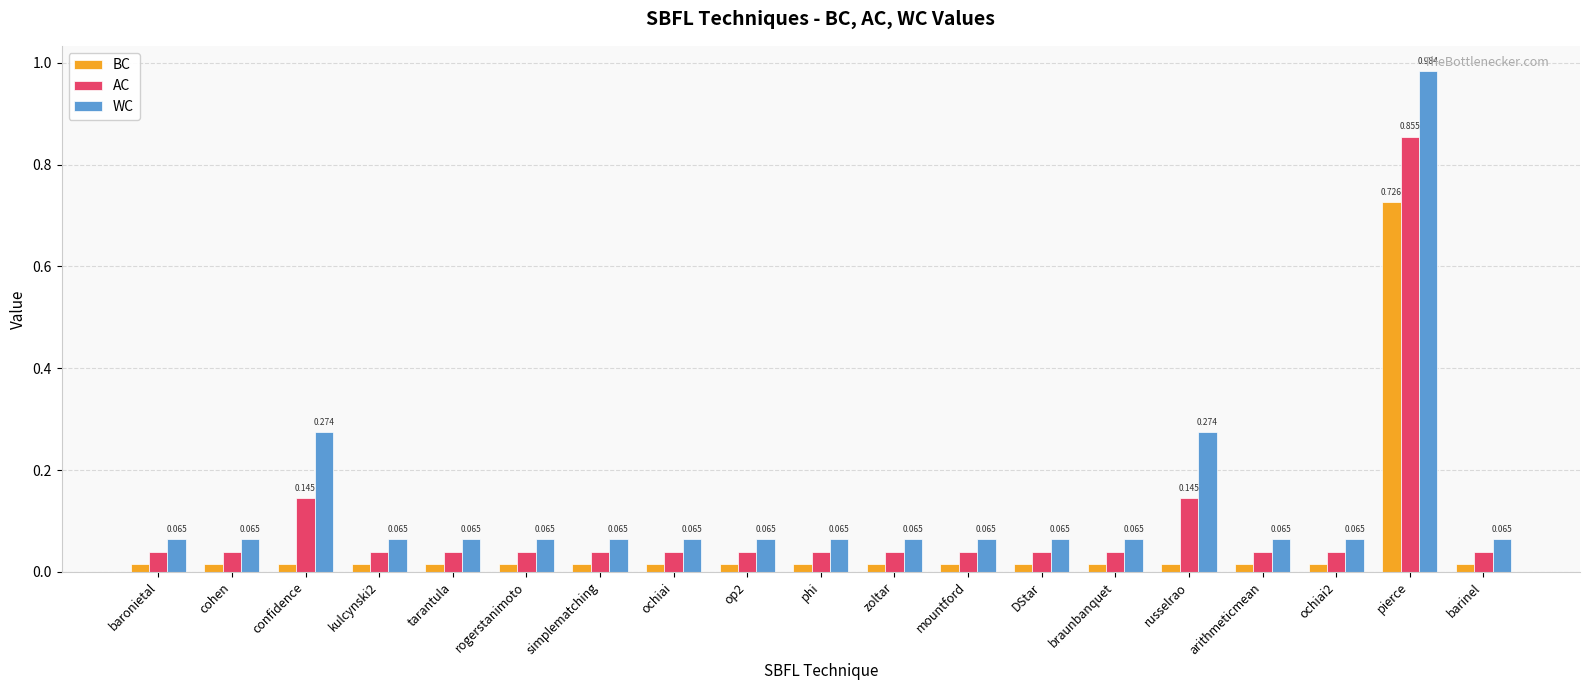

What is the sum of all AC values?

1.8